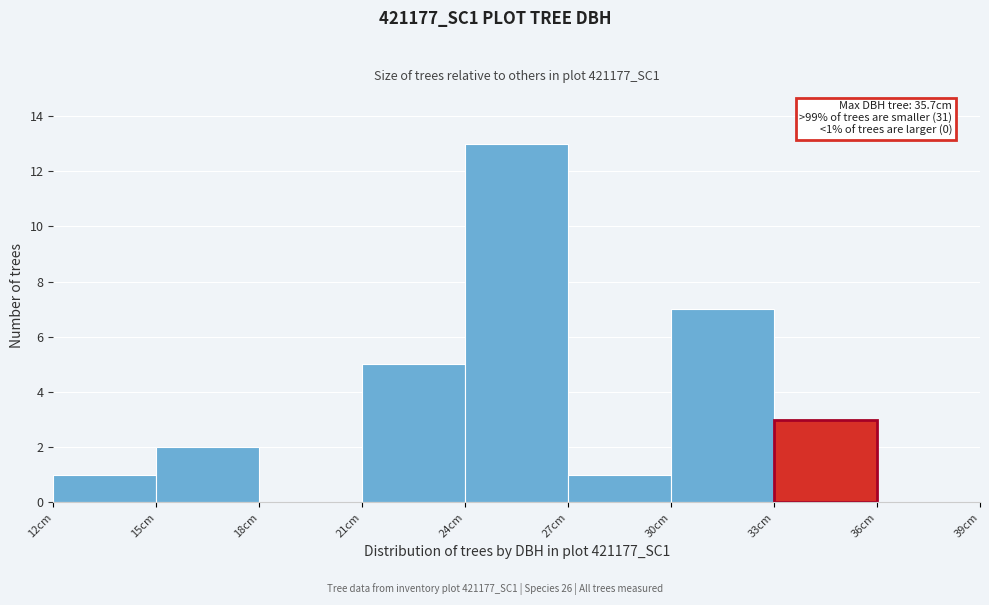

Which range on the x-axis has the tallest bar?

24 to 27